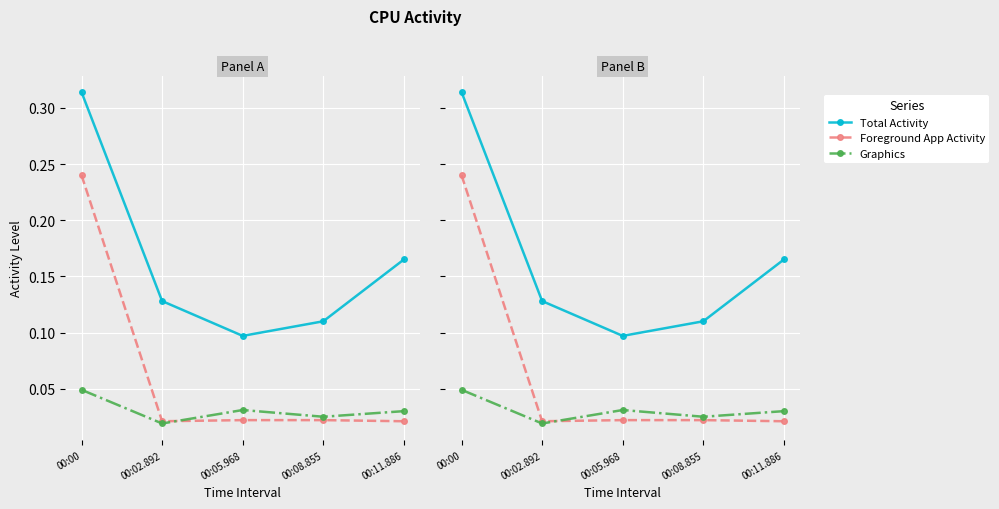

Reading left to right, what are all the values shown in this chart?

Total Activity: 00:00=0.3	00:02.892=0.1	00:05.968=0.1	00:08.855=0.1	00:11.886=0.2
Foreground App Activity: 00:00=0.2	00:02.892=0.0	00:05.968=0.0	00:08.855=0.0	00:11.886=0.0
Graphics: 00:00=0.0	00:02.892=0.0	00:05.968=0.0	00:08.855=0.0	00:11.886=0.0